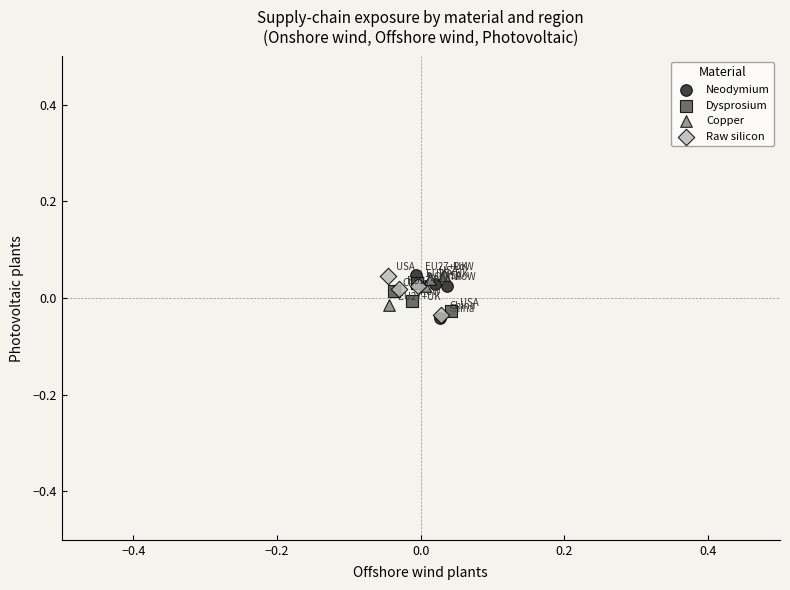

What are all the series names shown in the legend?

Neodymium, Dysprosium, Copper, Raw silicon